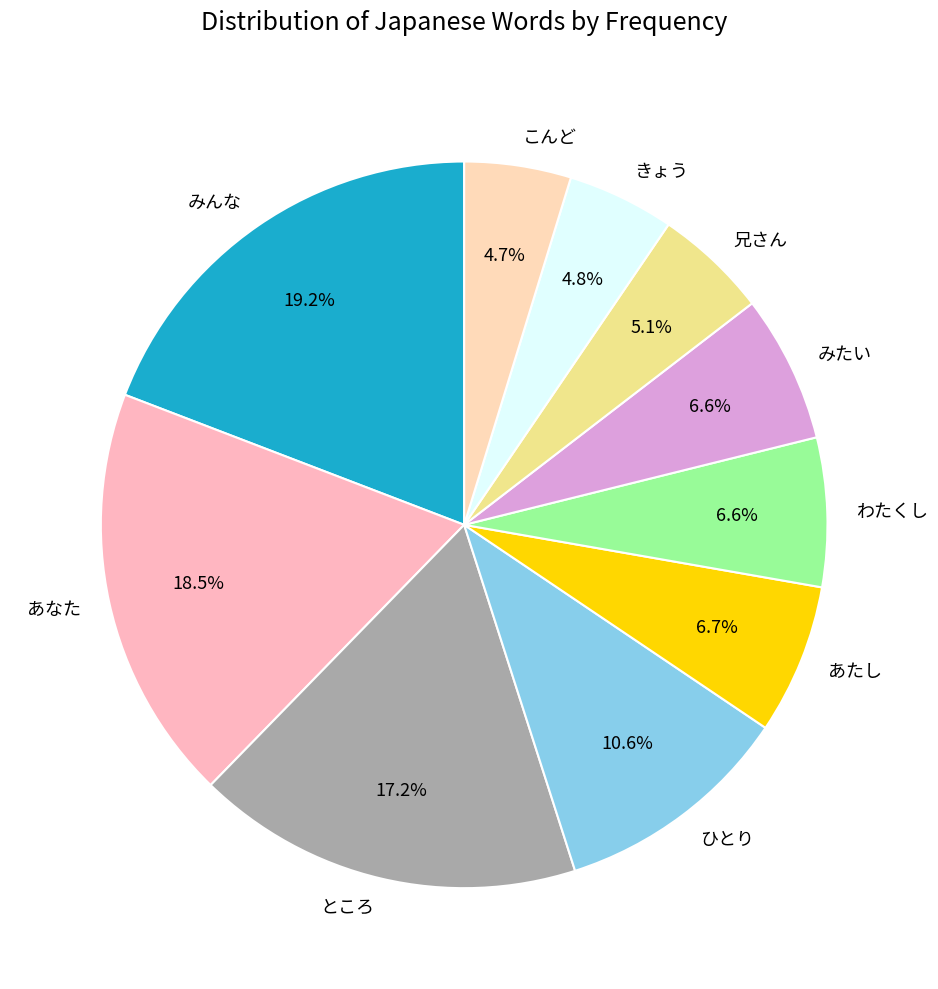

To the nearest percent, what is the difference between the largest and smallest slice percentages?

14%